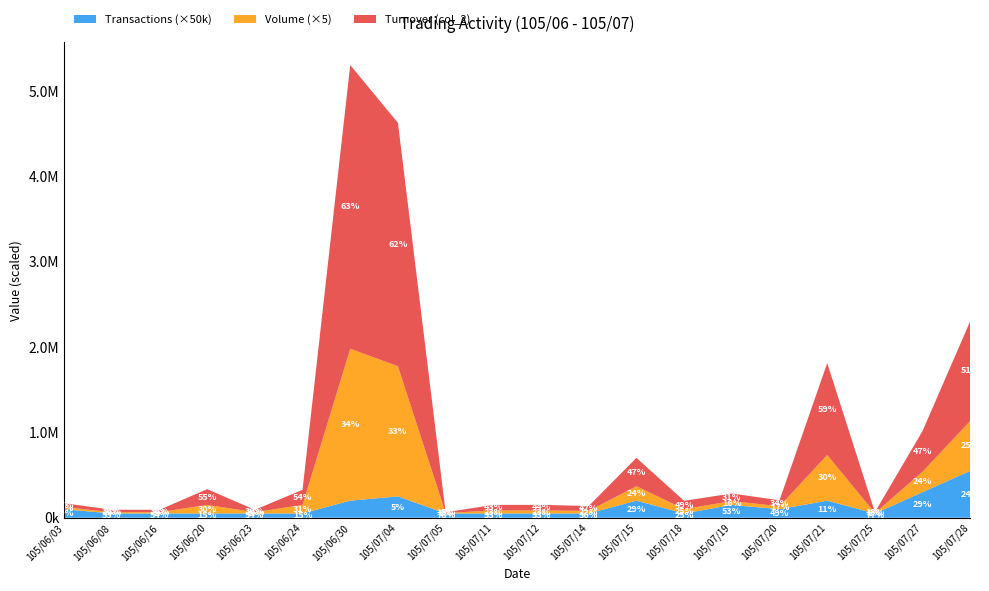

Reading left to right, what are all the values shown in this chart?

Volume (col_1): 5000	3000	3000	20000	3000	20000	356000	305000	1000	7000	7000	6000	34000	10000	9000	7000	107000	1000	48000	117000
Turnover (col_2): 45500	28500	27750	185000	27900	177000	3324150	2851750	9350	65100	65800	57300	331700	98000	89100	69550	1077400	9850	478000	1170700
Transactions (col_8): 2	1	1	1	1	1	4	5	1	1	1	1	4	1	3	2	4	1	6	11